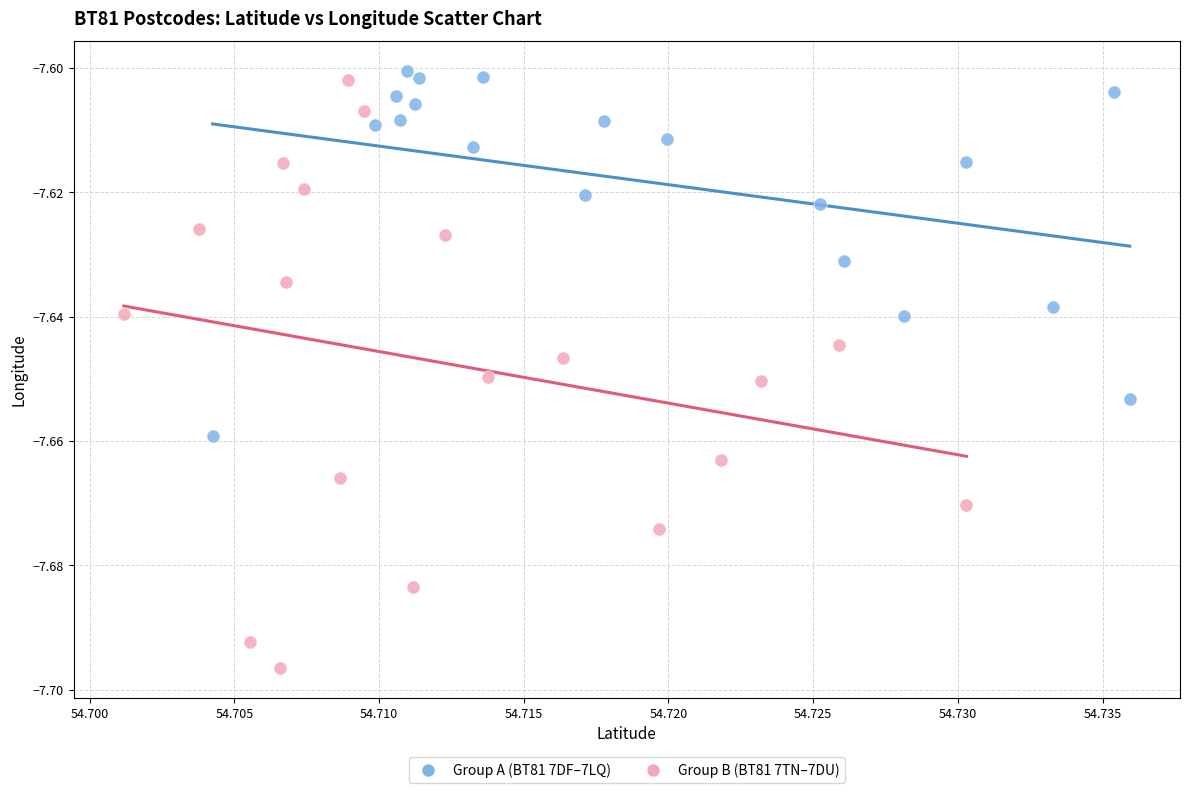

Which series has the largest Y range (max minus min)?

Group B (BT81 7TN–7DU)